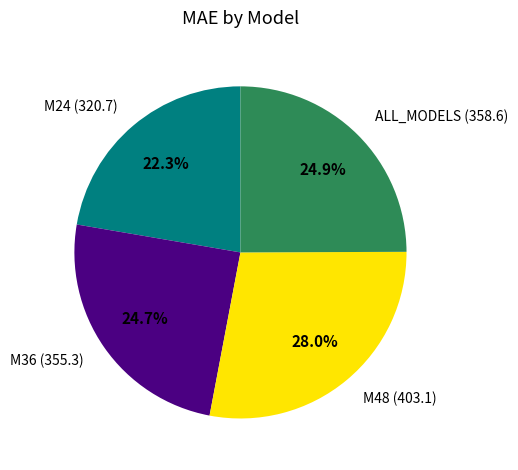

What percentage is the M48 slice, to the nearest percent?

28%